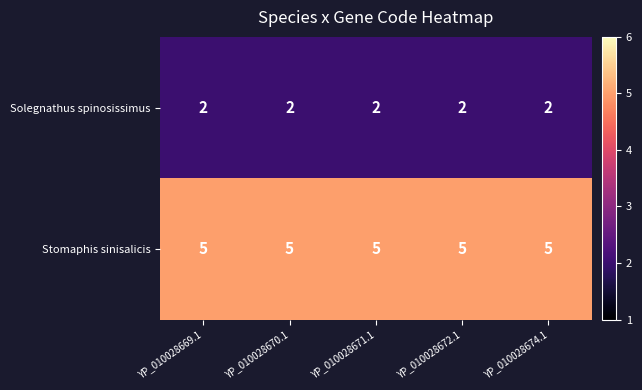

What is the sum of all Solegnathus spinosissimus values?

10